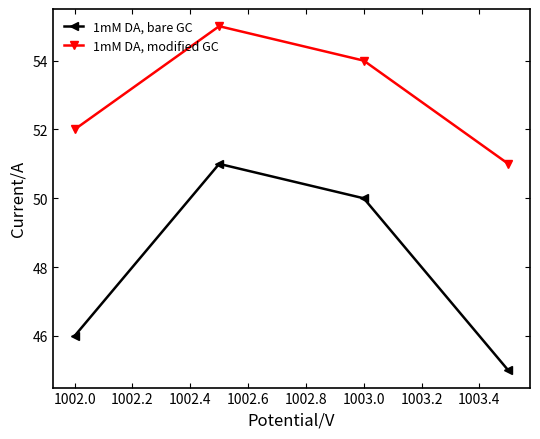

How many 1mM DA, modified GC values are between 52 and 55?

3